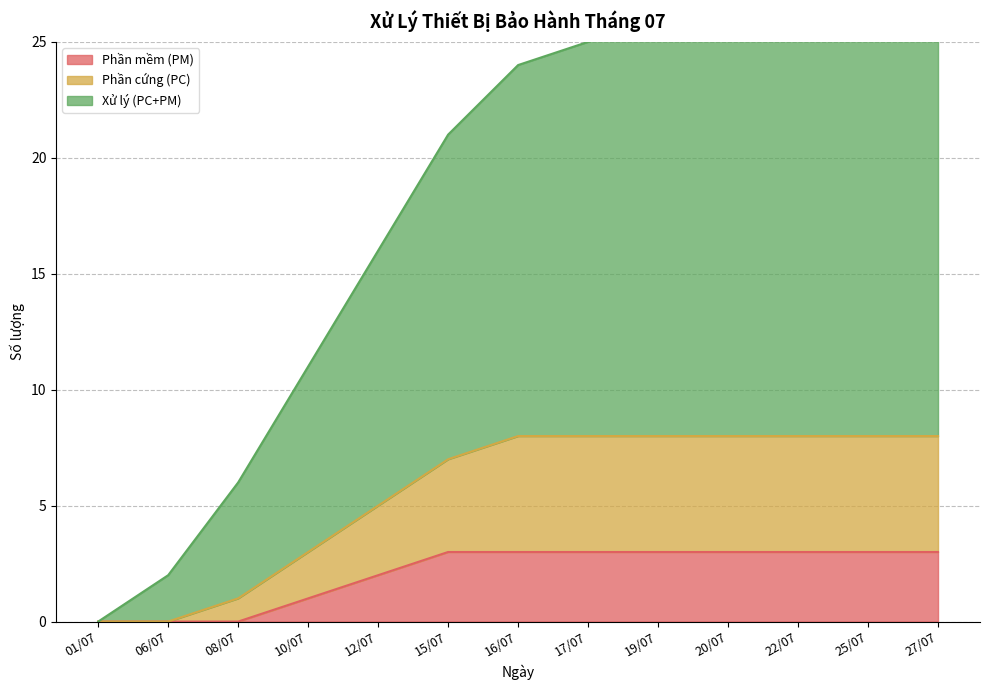

What is the maximum value for Phần mềm (PM)?

3